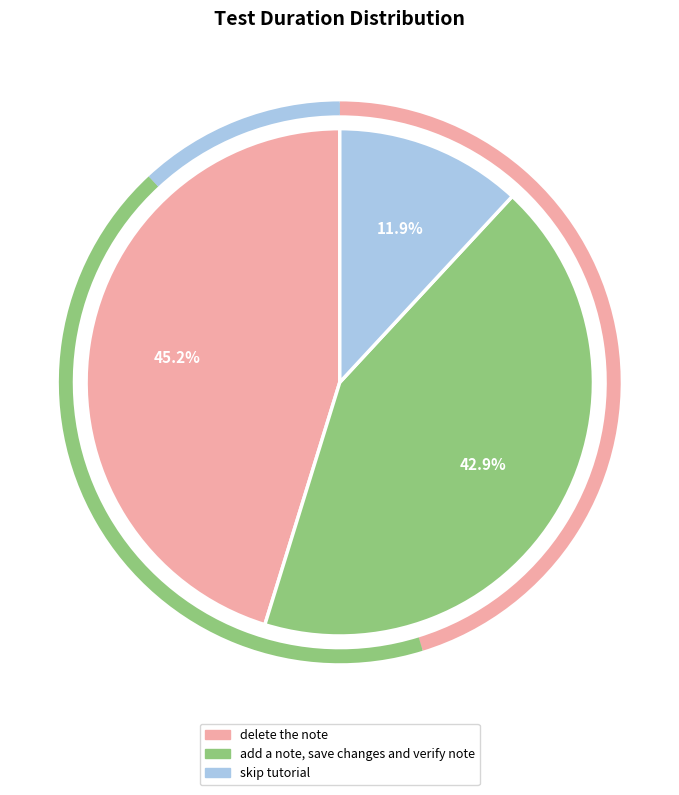

Count the number of slices in the pie.

3